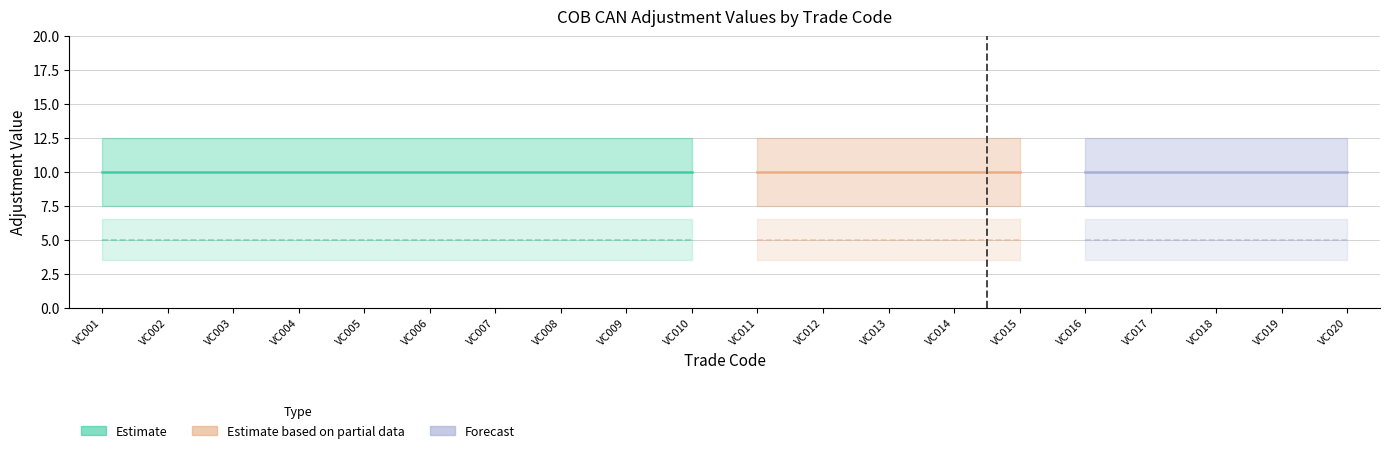

Rank the categories by Tech Adjust value from lowest to highest.

VC001, VC002, VC003, VC004, VC005, VC006, VC007, VC008, VC009, VC010, VC011, VC012, VC013, VC014, VC015, VC016, VC017, VC018, VC019, VC020